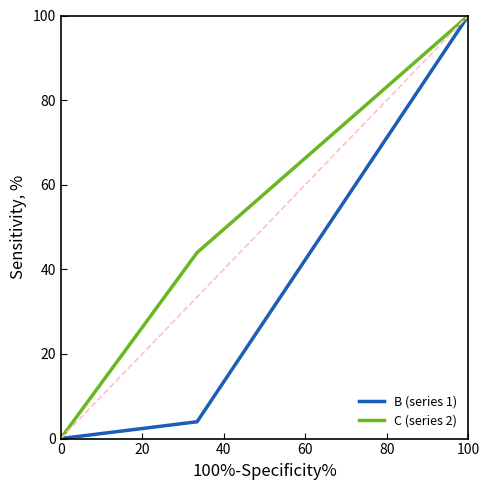

Does the chart display data point markers on the line(s)?

No